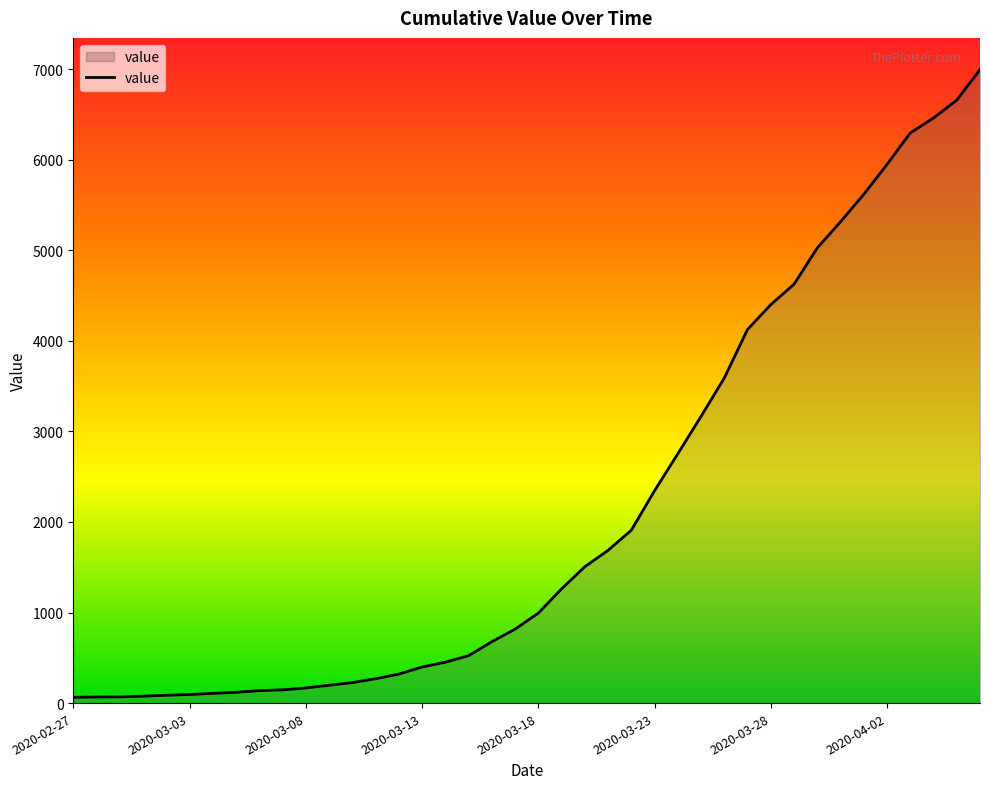

What is the difference between the maximum and minimum values?

6931